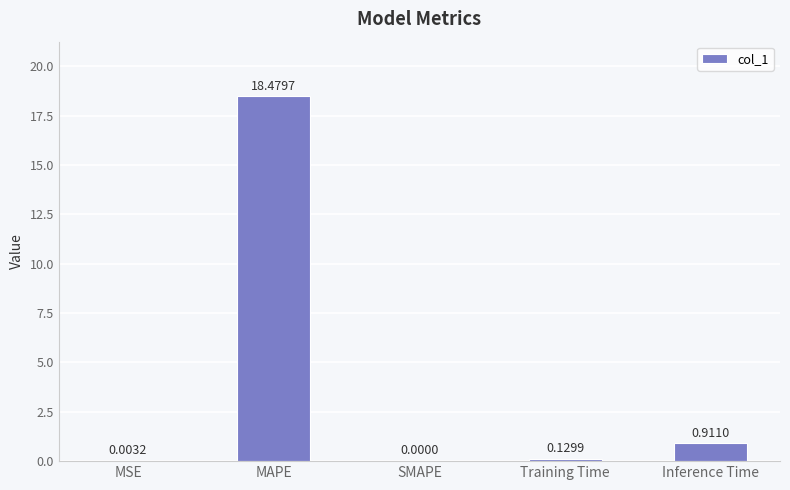

How many values are above zero?

4